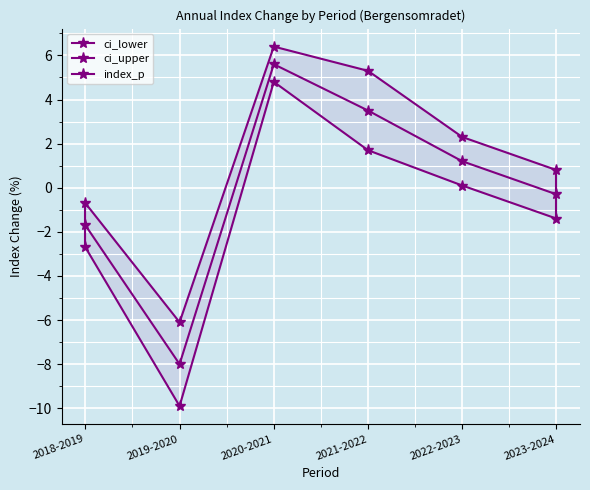

What is the difference between the highest and lowest values at 2020-2021?

1.6